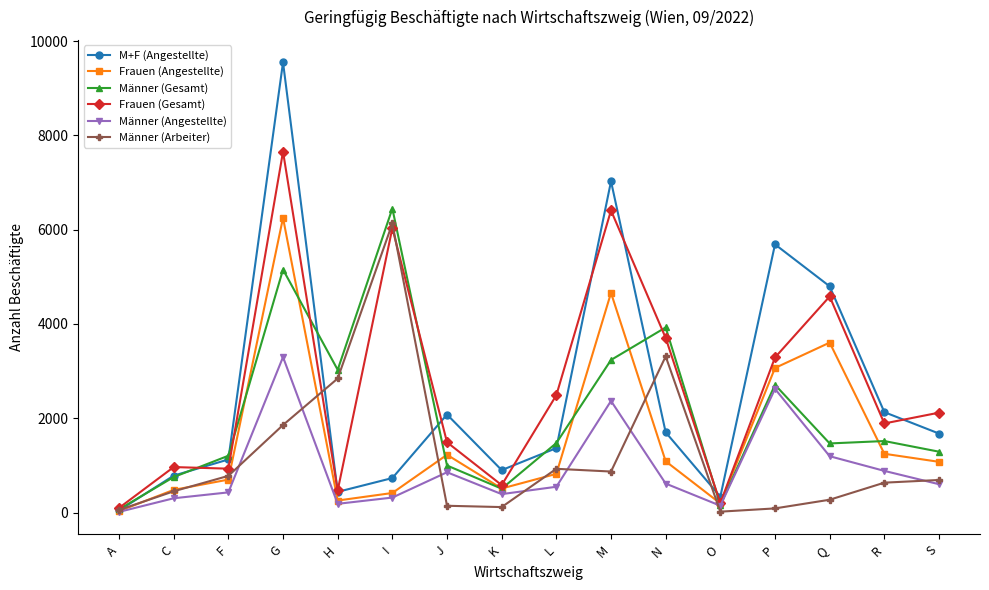

What is the total value across all series at N?

14343